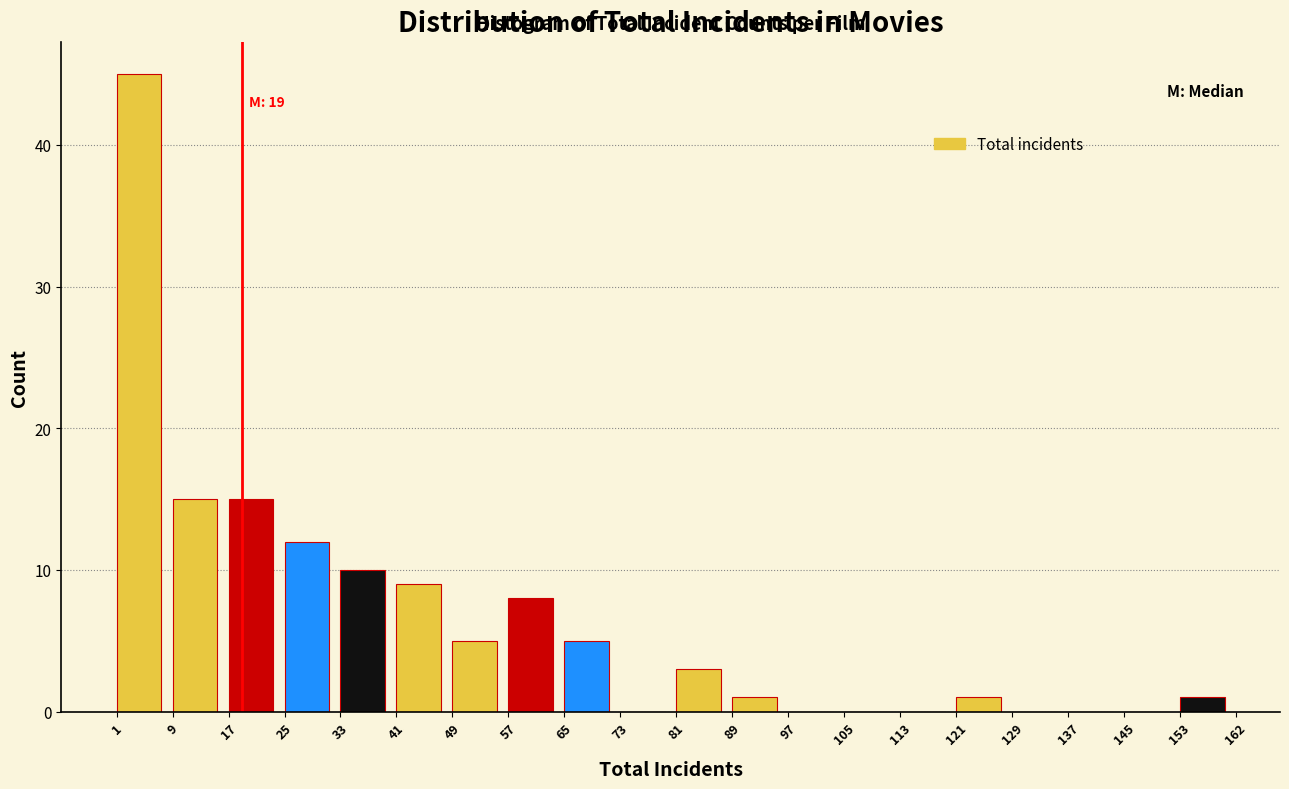

Over which range of the x-axis is the bar tallest?

1 to 9